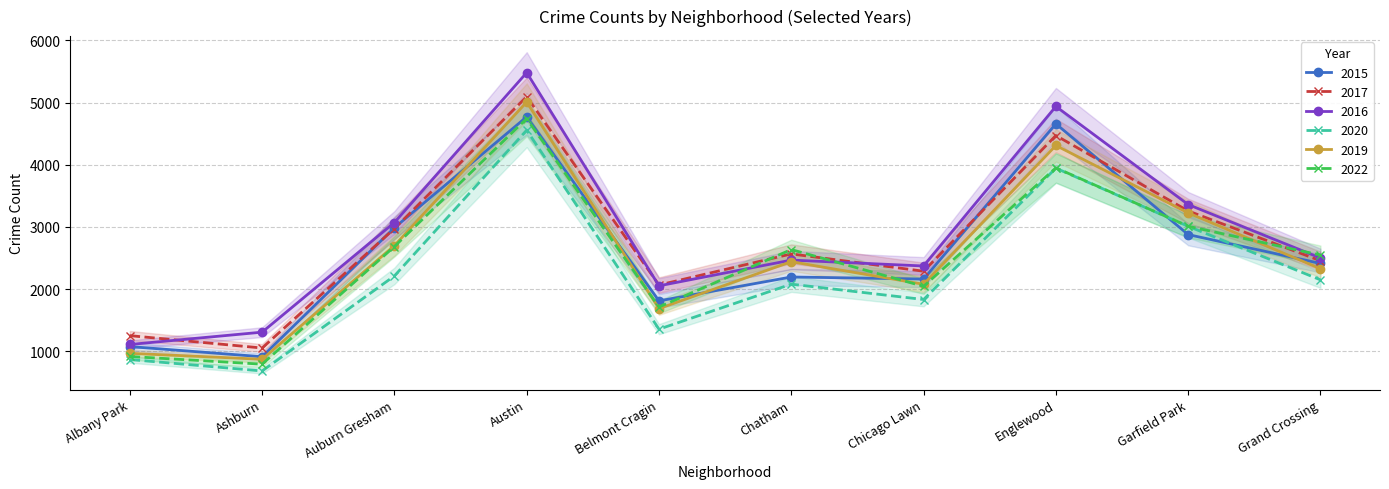

What is the difference between the highest and lowest values at Garfield Park?

483